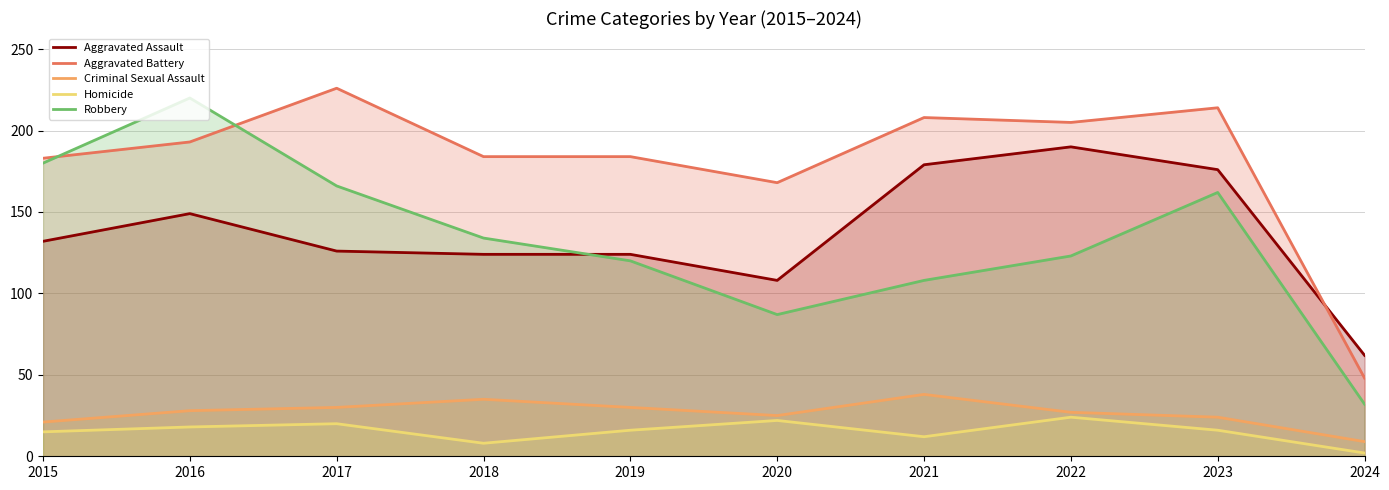

True or false: Robbery and Criminal Sexual Assault cross at least once.

False